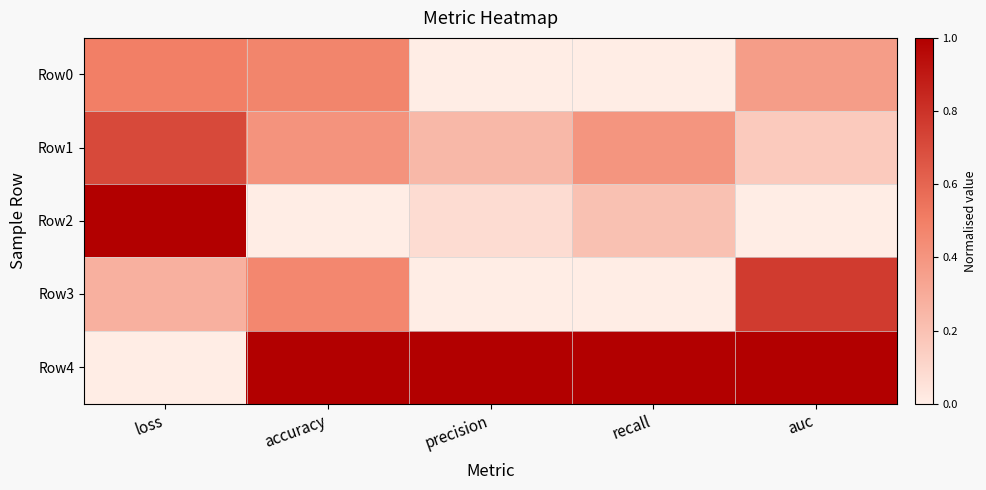

Reading right to left, extract all data points from this chart.

Row0: auc=0.4	recall=0.0	precision=0.0	accuracy=0.5	loss=0.5
Row1: auc=0.2	recall=0.4	precision=0.2	accuracy=0.4	loss=0.7
Row2: auc=0.0	recall=0.2	precision=0.1	accuracy=0.0	loss=1.0
Row3: auc=0.8	recall=0.0	precision=0.0	accuracy=0.5	loss=0.3
Row4: auc=1.0	recall=1.0	precision=1.0	accuracy=1.0	loss=0.0